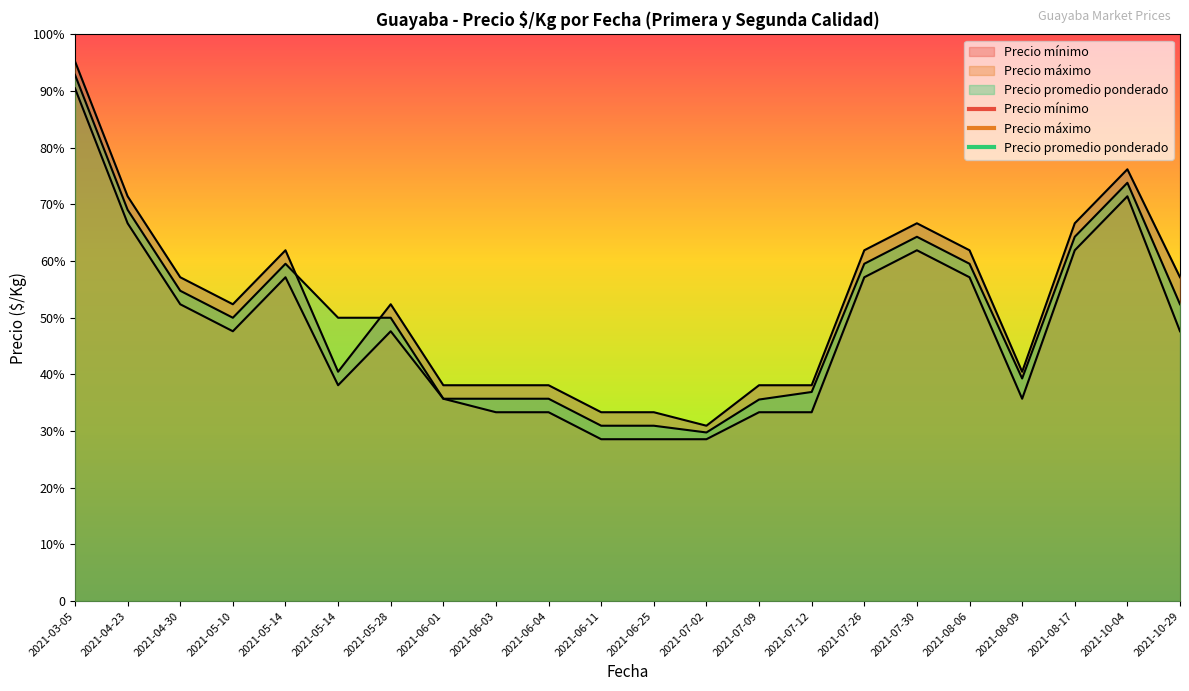

At which label does Precio máximo reach its minimum?

2021-07-02